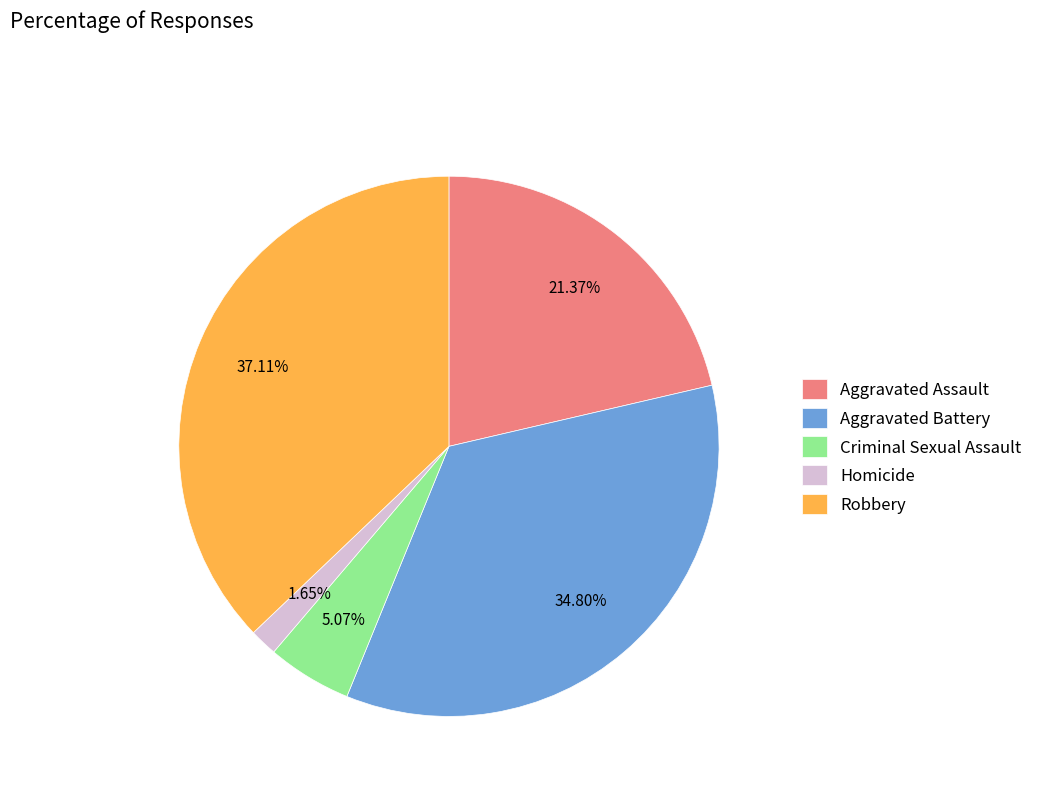

How much of the chart is everything except Aggravated Battery?

65.2%